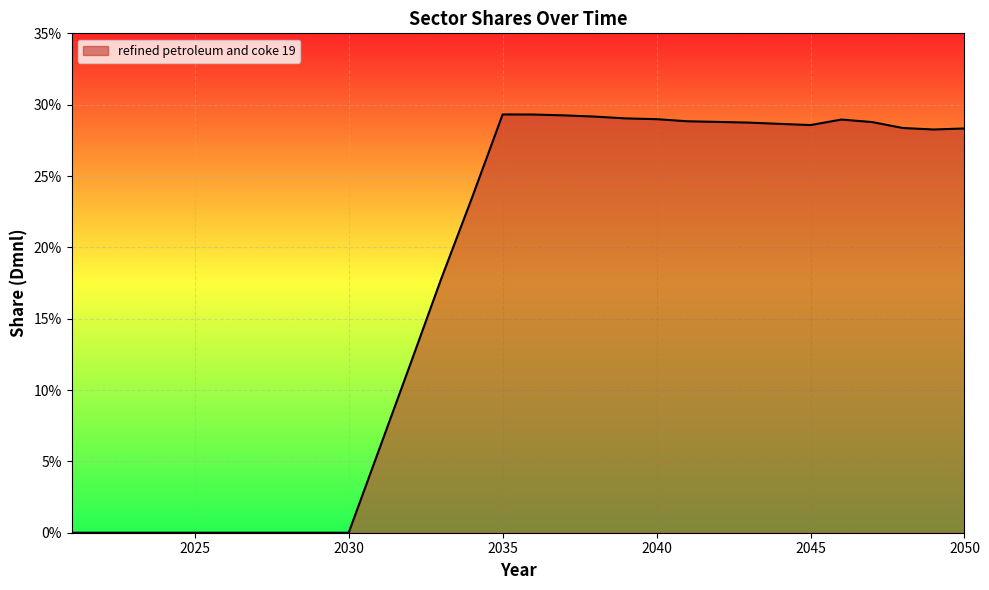

True or false: there are more than 0 points higher than both neighbors.

True